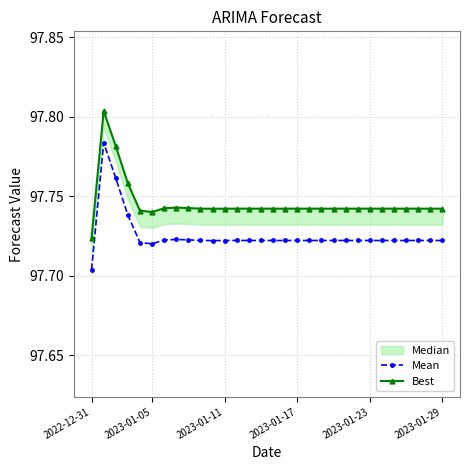

What is the smallest value displayed?

97.7